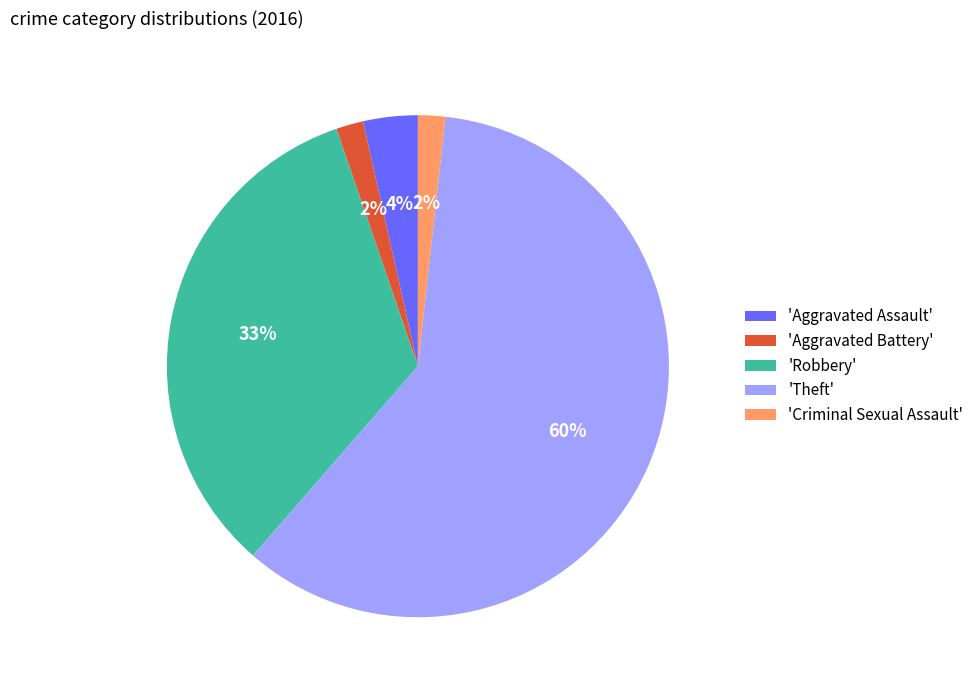

To the nearest percent, what is the average slice percentage?

20%